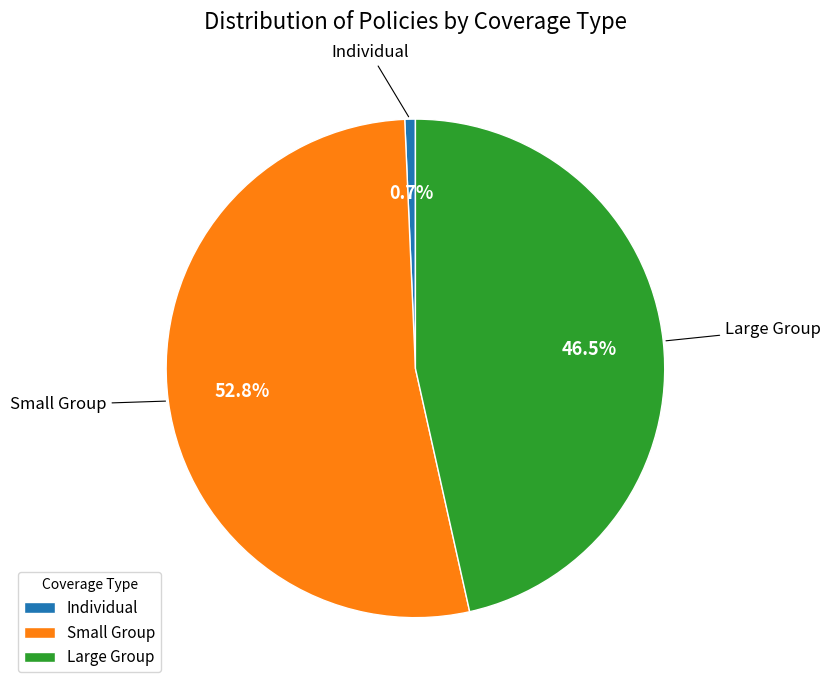

Which has a higher value, Large Group or Small Group?

Small Group